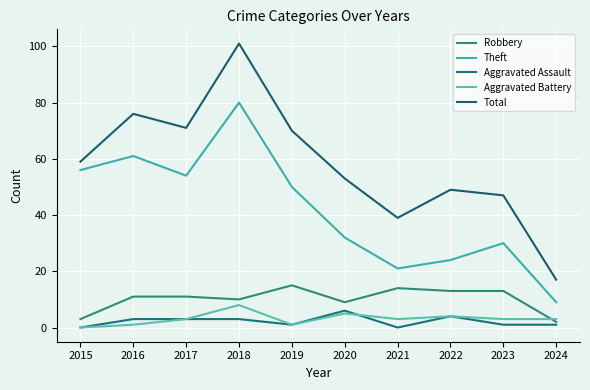

What is the sum of the Aggravated Battery values at 2024 and 2022?

7